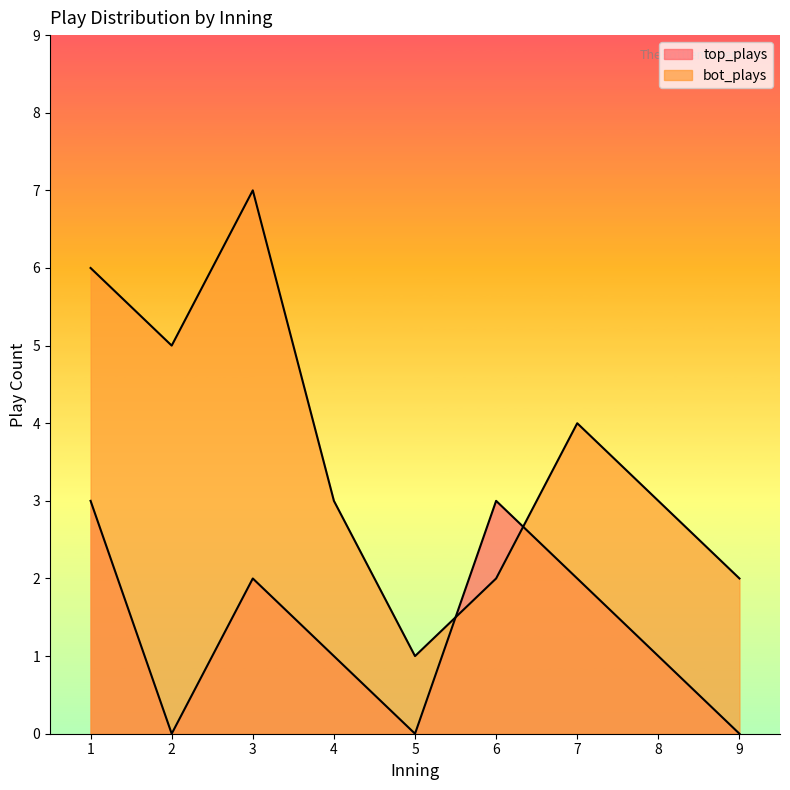

True or false: bot_plays has a value of 1 at 4.

False